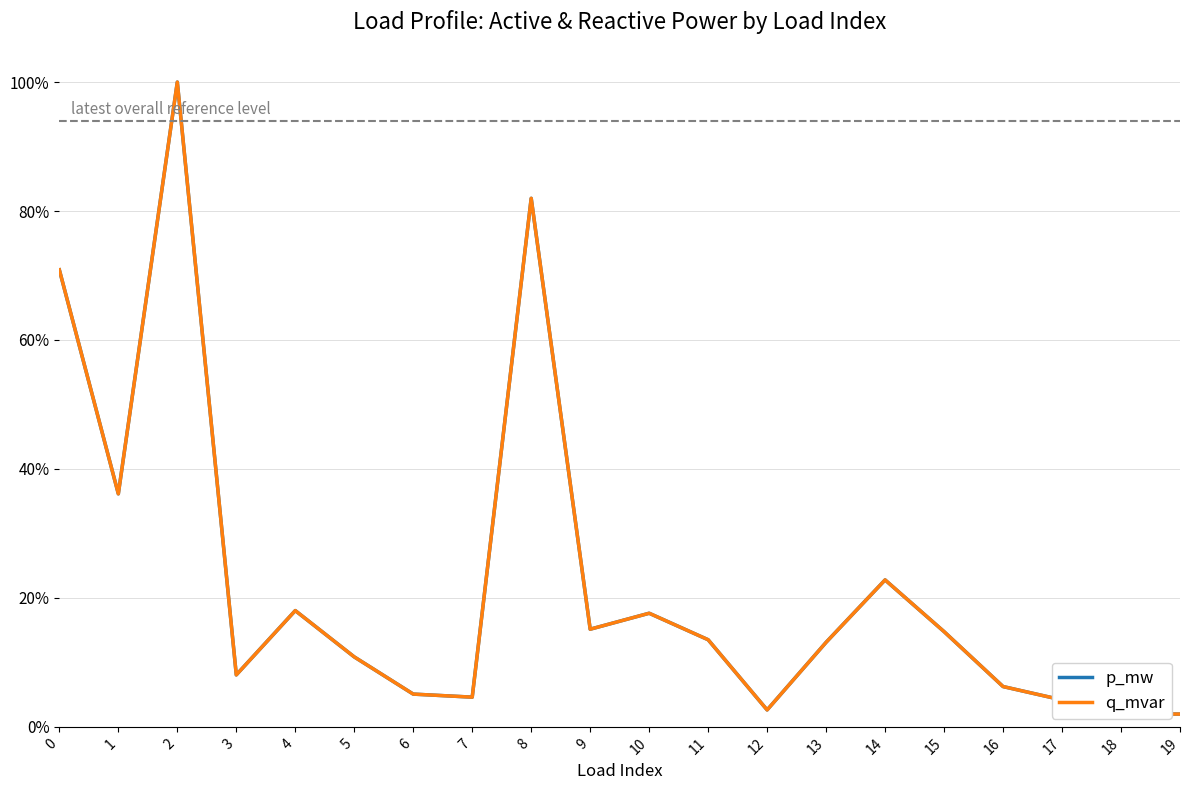

Where is the first local minimum for p_mw?

1